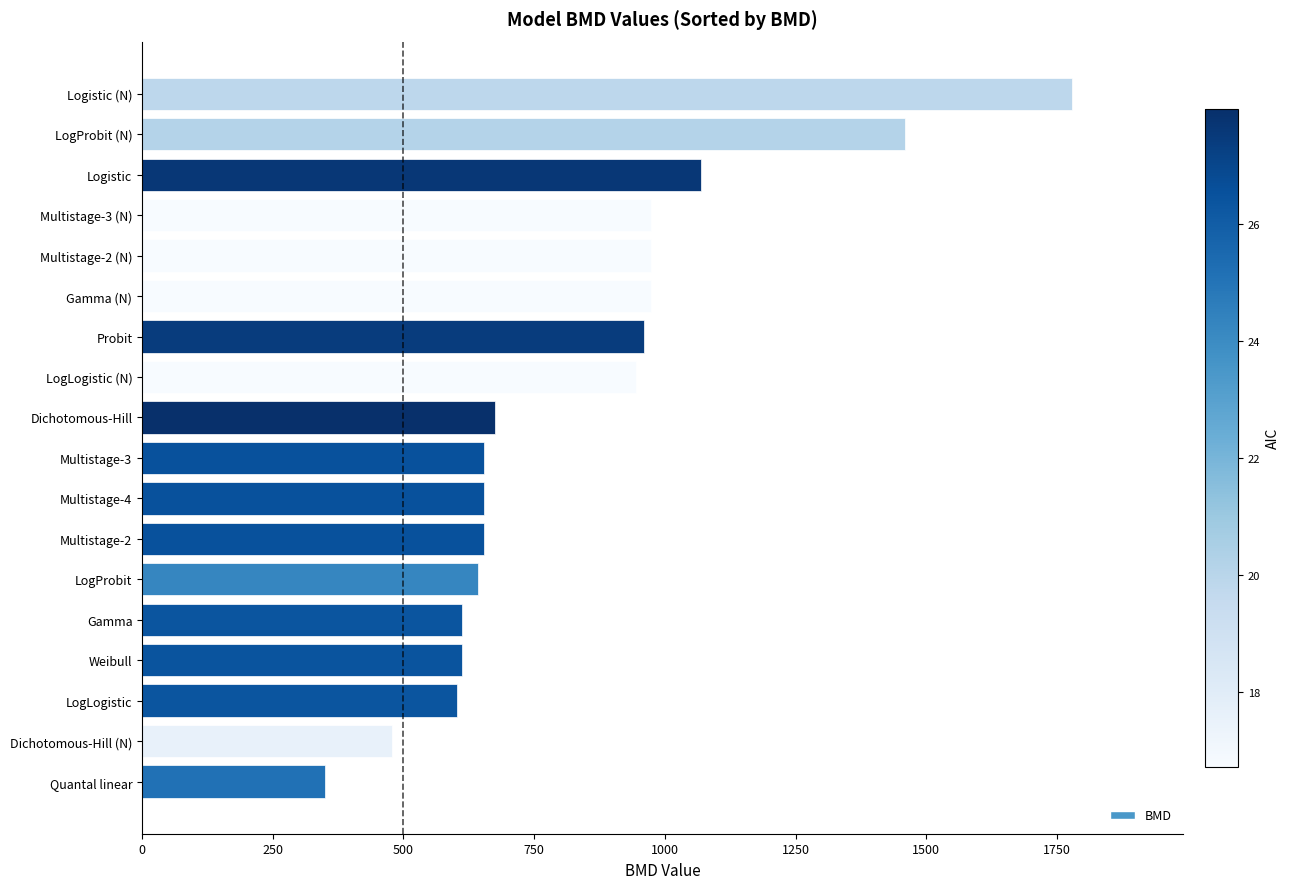

How many bars are there in total?

18